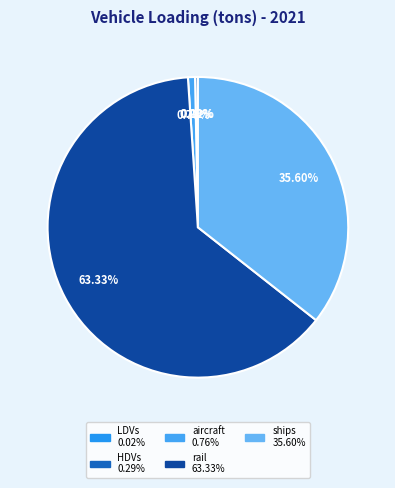

Does any single category account for the majority?

Yes